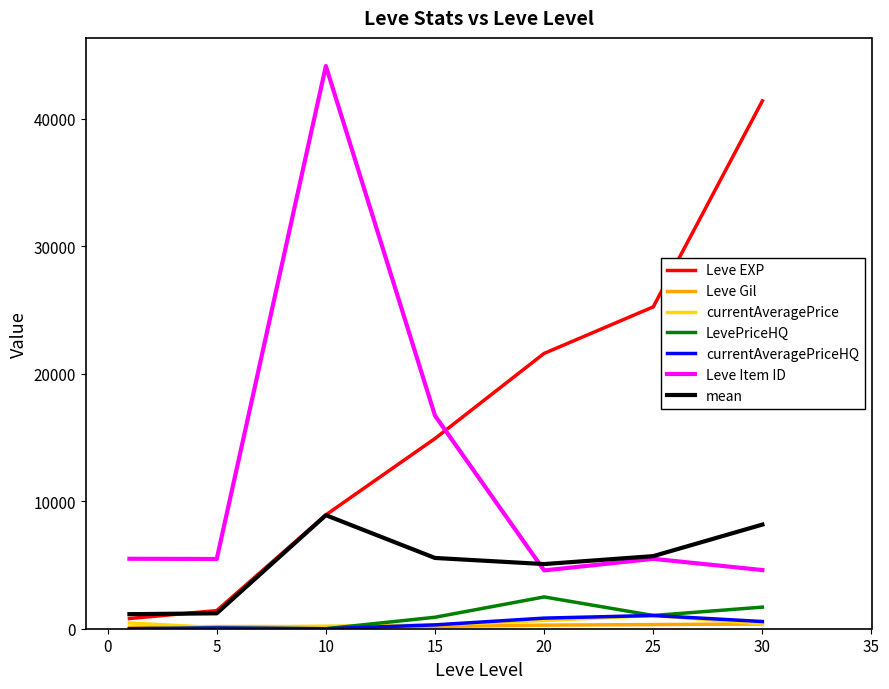

Which series has the largest total across all categories?

Leve EXP